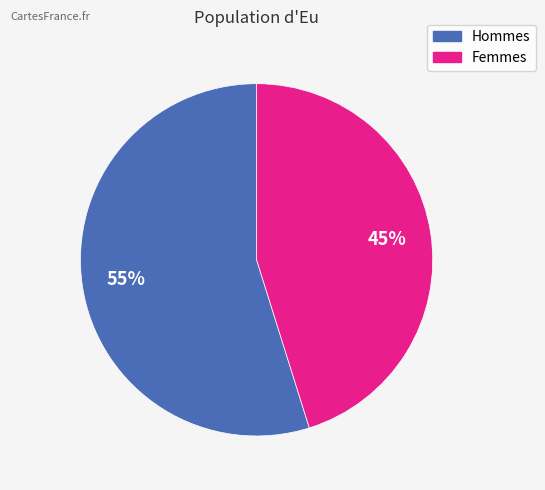

Is there any slice that represents more than half of the pie?

Yes